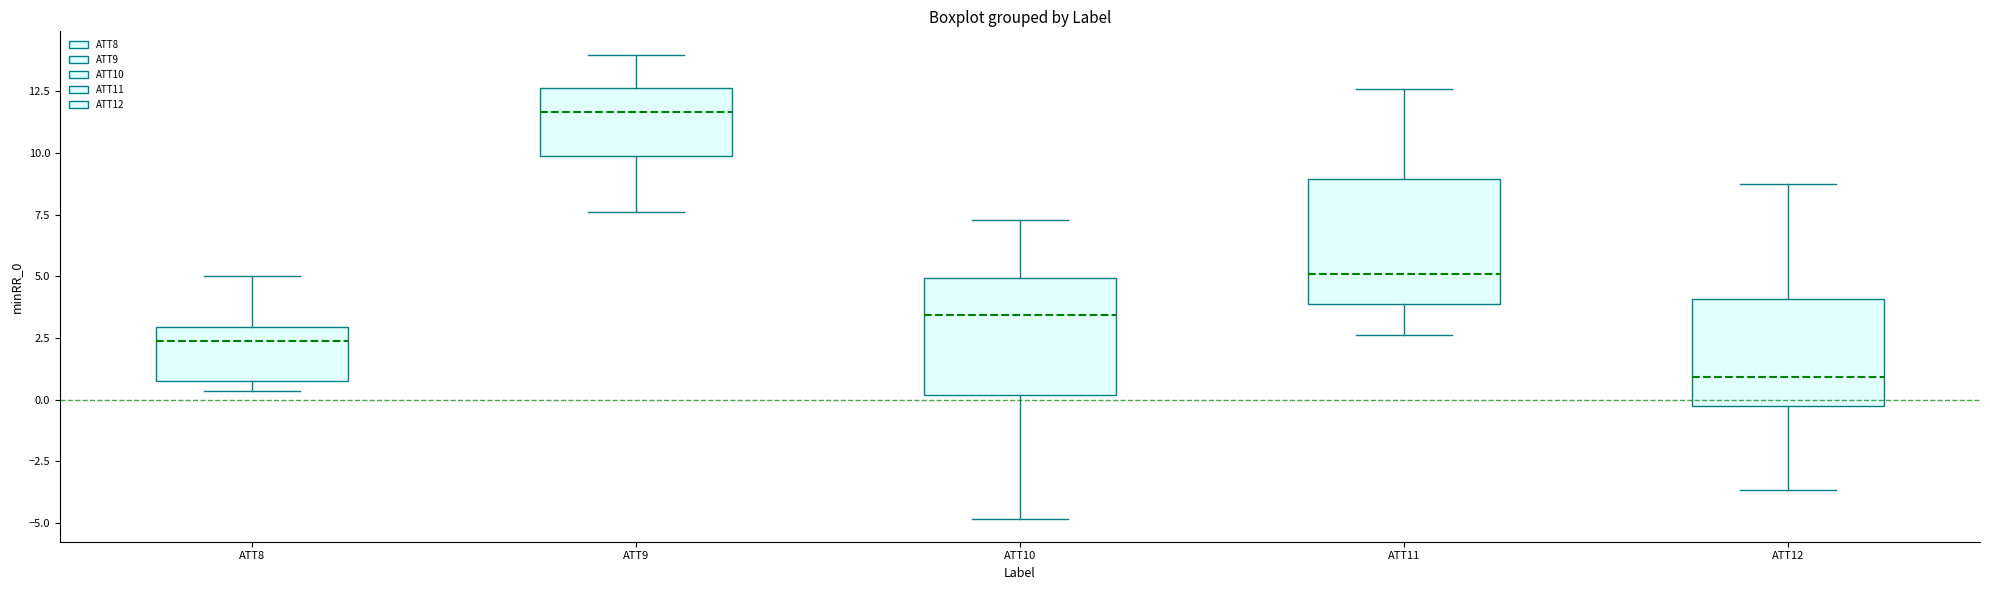

Reading left to right, read every box against the y-axis: the position of its median line, the range the box covers, and the ends of its whiskers. The values are not printed on the chart, so give them approximately, as read against the axis.

ATT8: median 2.5, box 1.0 to 3.0, whiskers 0.5 to 5.0
ATT9: median 11.5, box 10.0 to 12.5, whiskers 7.5 to 14.0
ATT10: median 3.5, box 0.0 to 5.0, whiskers -5.0 to 7.5
ATT11: median 5.0, box 4.0 to 9.0, whiskers 2.5 to 12.5
ATT12: median 1.0, box -0.5 to 4.0, whiskers -3.5 to 9.0